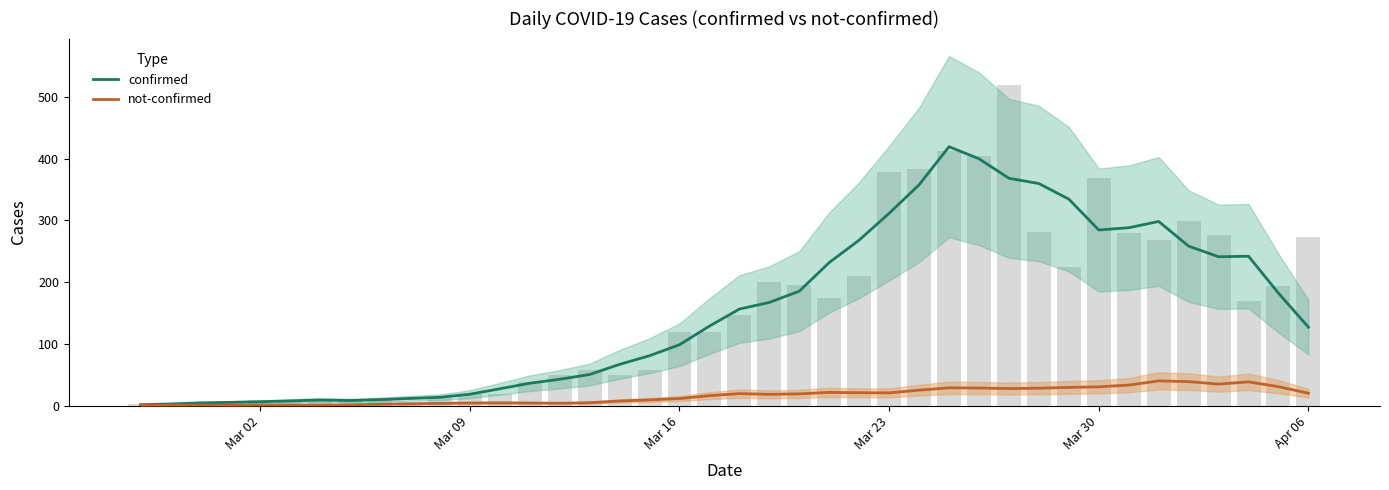

Reading left to right, extract all data points from this chart.

confirmed: 1.4	2.6	4.4	5.2	6.2	7.6	9.0	8.2	9.6	11.6	13.4	18.4	27.2	36.2	42.6	50.4	66.8	80.8	98.6	128.8	156.4	167.2	185.4	231.8	268.2	311.6	357.8	419.6	400.0	368.4	359.8	334.6	284.6	288.2	298.4	258.4	241.2	242.0	182.2	127.0
not-confirmed: 0.4	0.6	0.8	0.4	0.8	0.8	0.8	1.2	2.2	2.8	3.6	4.2	4.4	4.2	3.8	4.6	7.4	9.2	11.4	16.0	19.4	18.2	19.0	21.4	20.8	20.6	25.0	28.8	28.4	27.6	28.2	29.4	30.4	33.2	40.0	38.8	34.8	38.4	30.6	20.0